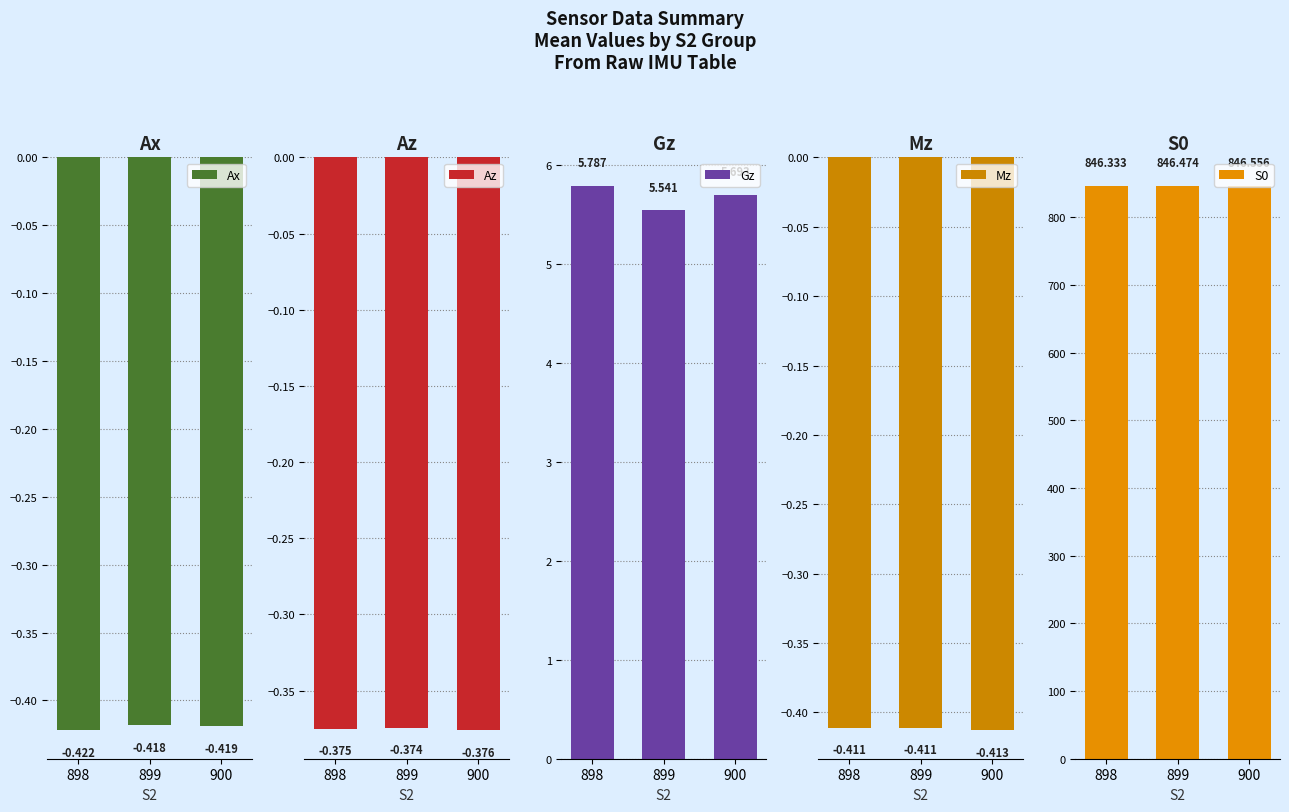

Which label corresponds to the smallest value in the chart?

898